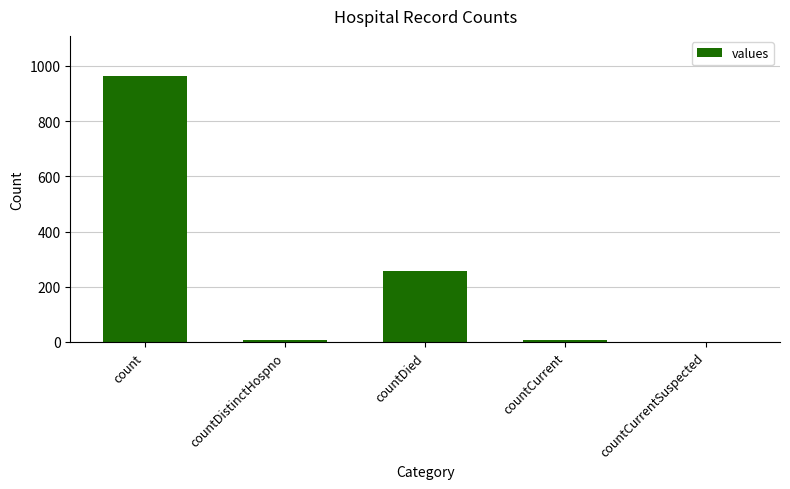

What is the change in value from count to countCurrent?

-958